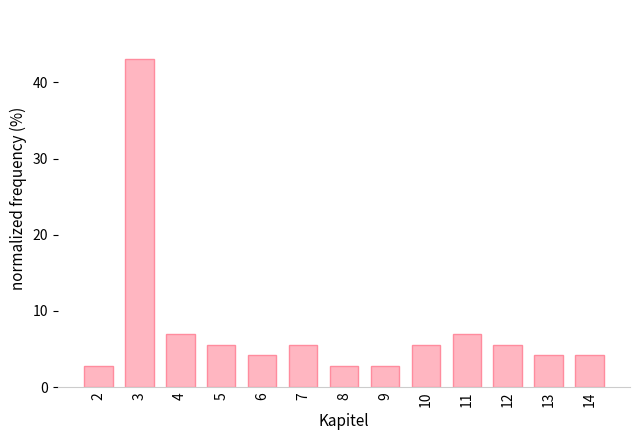

Count the number of categories in the chart.

13